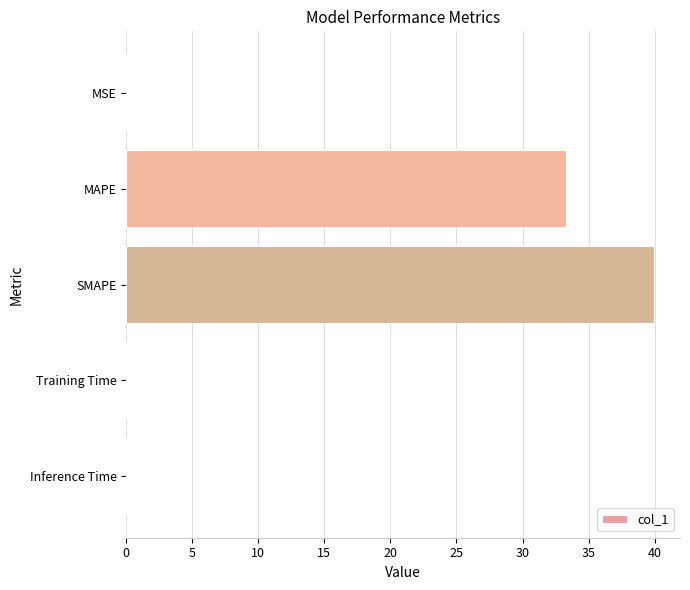

What is the average value?

14.6